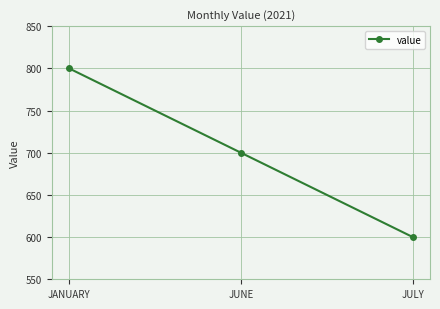

What is the approximate value at JUNE?

700